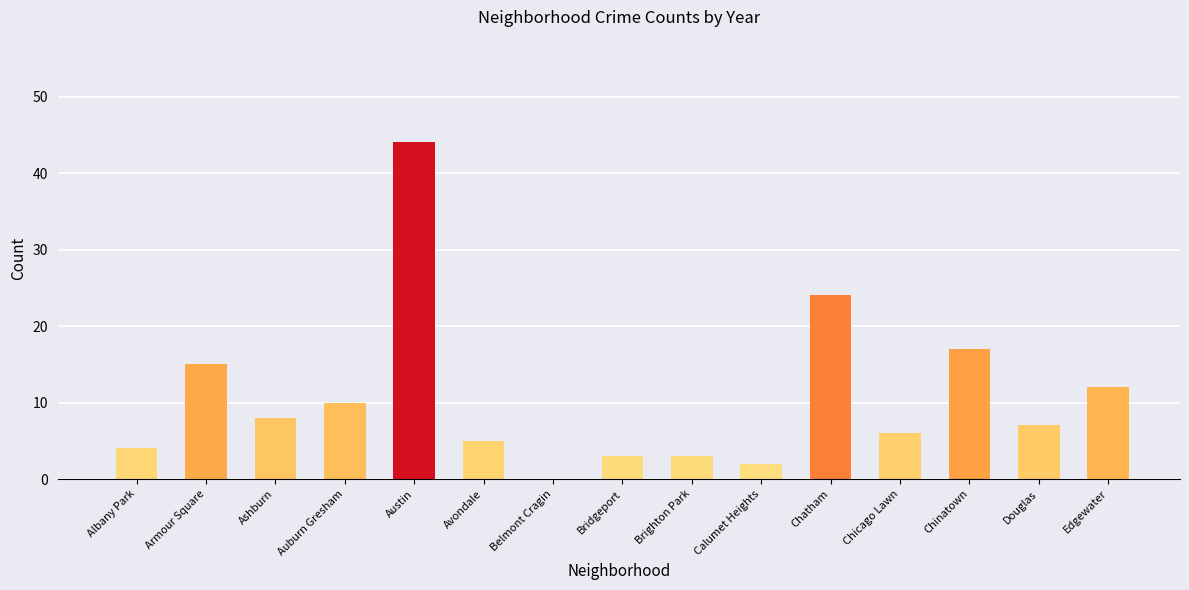

What position from the left is Armour Square?

2